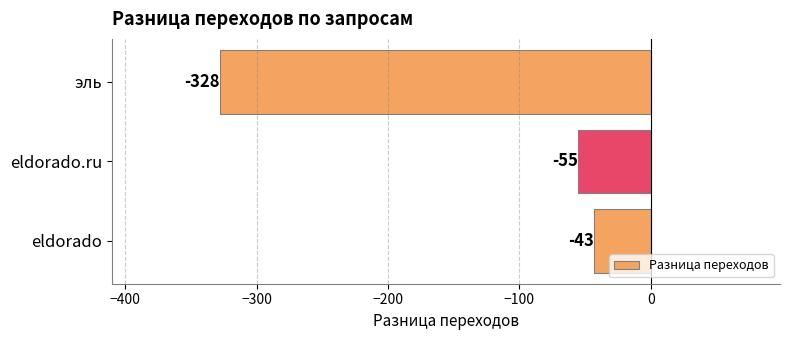

At which category does the chart reach its minimum across all series?

эль